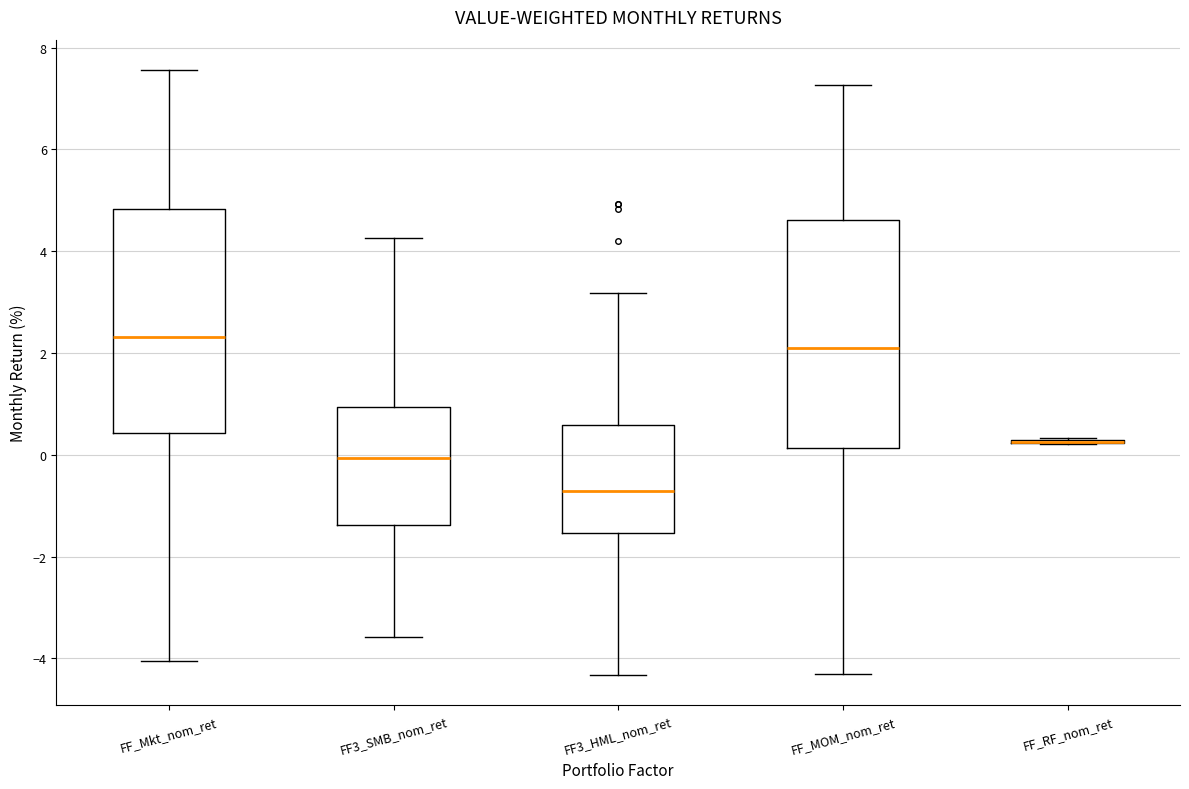

Reading left to right, read every box against the y-axis: the position of its median line, the range the box covers, and the ends of its whiskers. The values are not printed on the chart, so give them approximately, as read against the axis.

FF_Mkt_nom_ret: median 2.4, box 0.4 to 4.8, whiskers -4.0 to 7.6
FF3_SMB_nom_ret: median 0.0, box -1.4 to 1.0, whiskers -3.6 to 4.2
FF3_HML_nom_ret: median -0.8, box -1.6 to 0.6, whiskers -4.4 to 3.2
FF_MOM_nom_ret: median 2.0, box 0.2 to 4.6, whiskers -4.4 to 7.2
FF_RF_nom_ret: box collapsed to a line at 0.2, whiskers 0.2 to 0.4